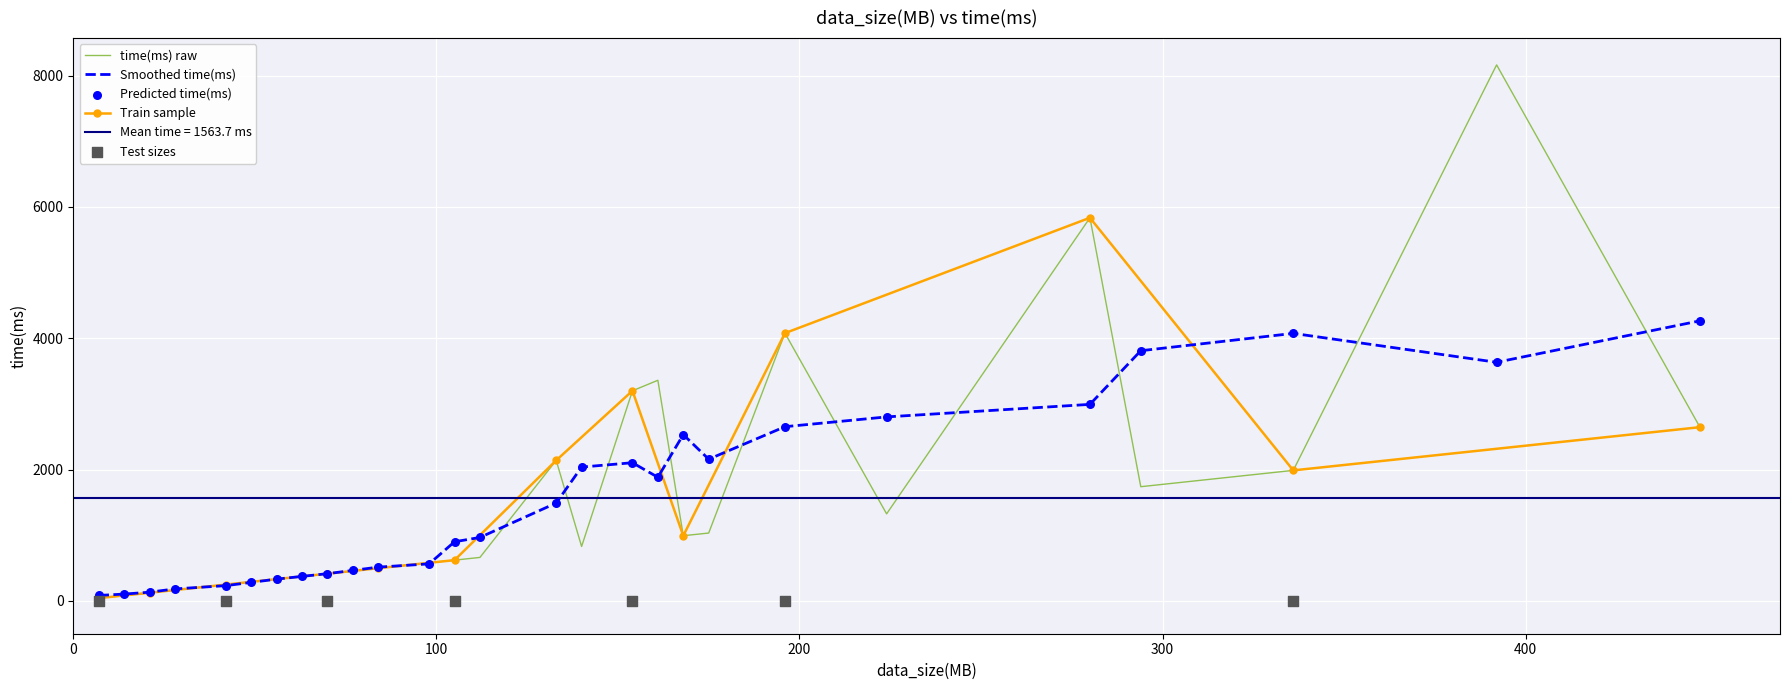

Approximately how many times larger is the value at 70 compared to 7?

10.0